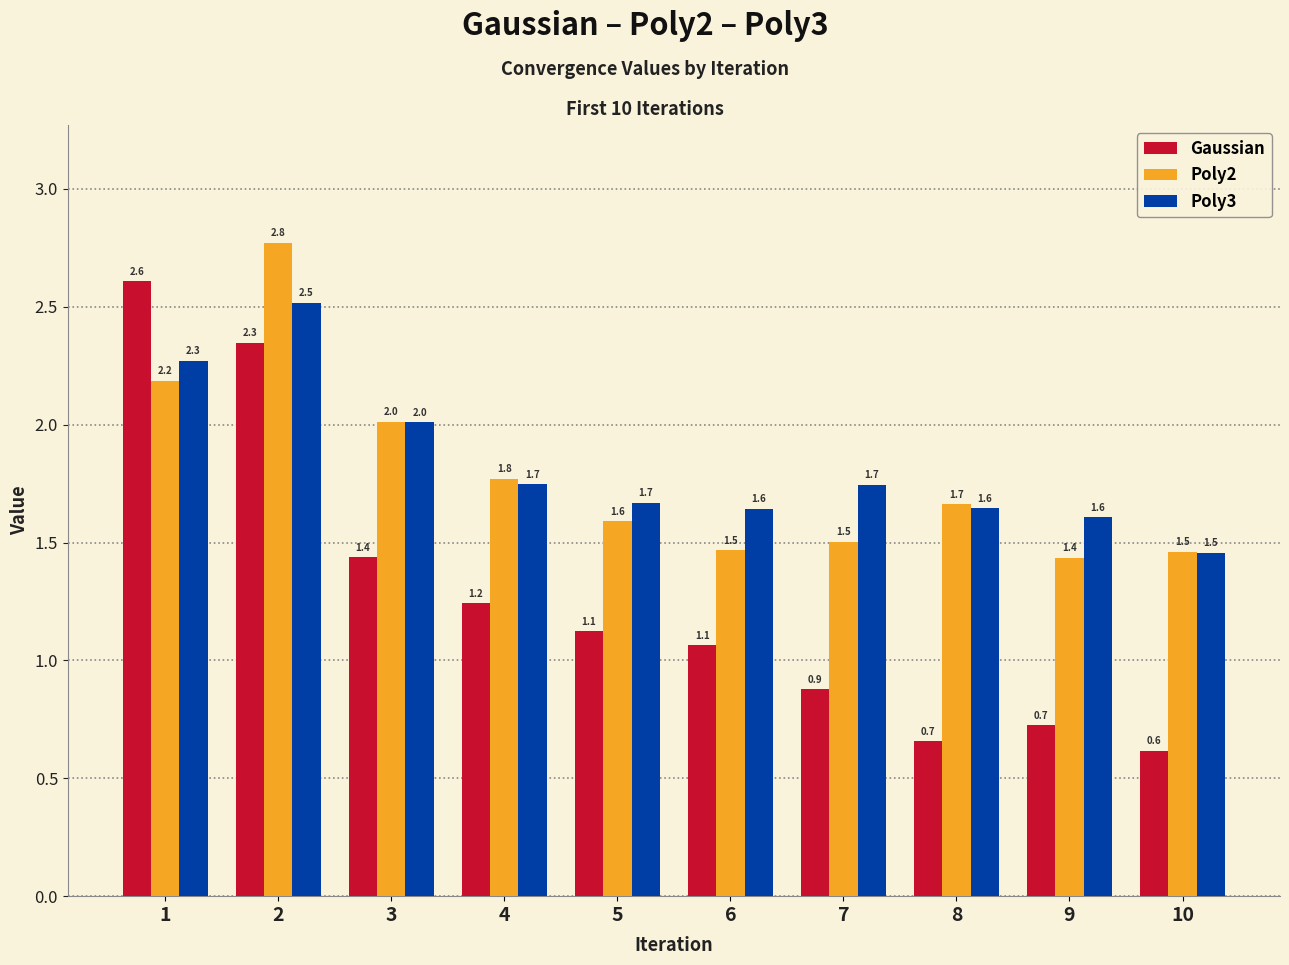

Is it true that Poly2 equals 1.8 at 4?

True